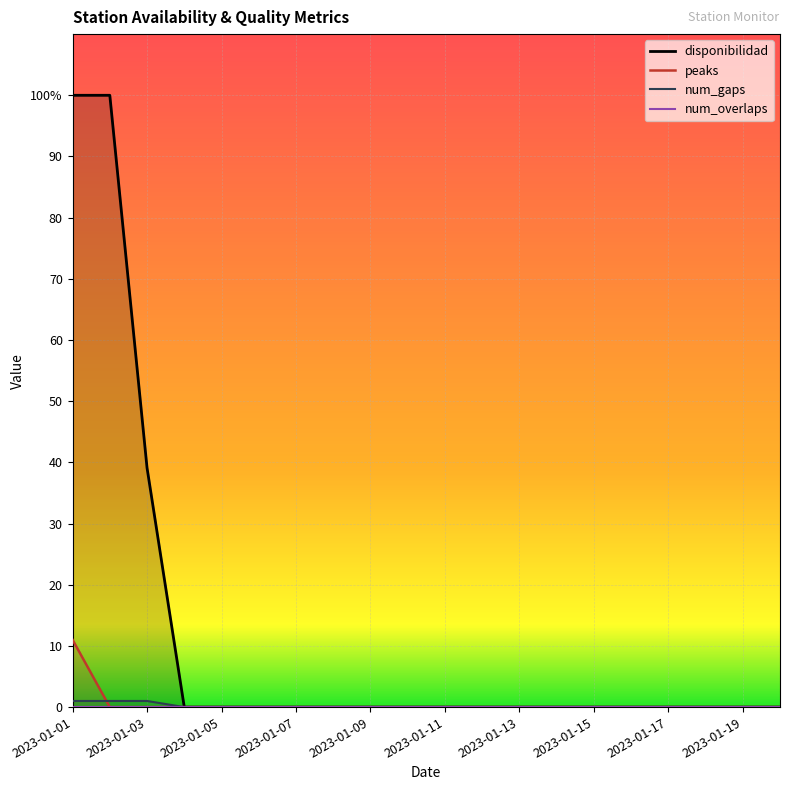

How many series are shown in this chart?

4